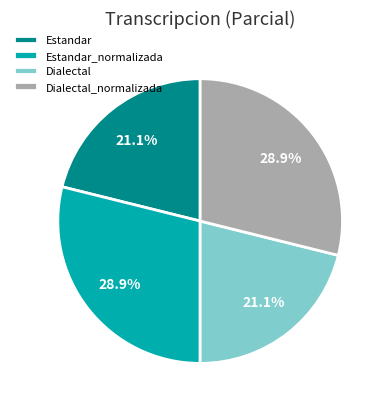

Count the number of slices in the pie.

4